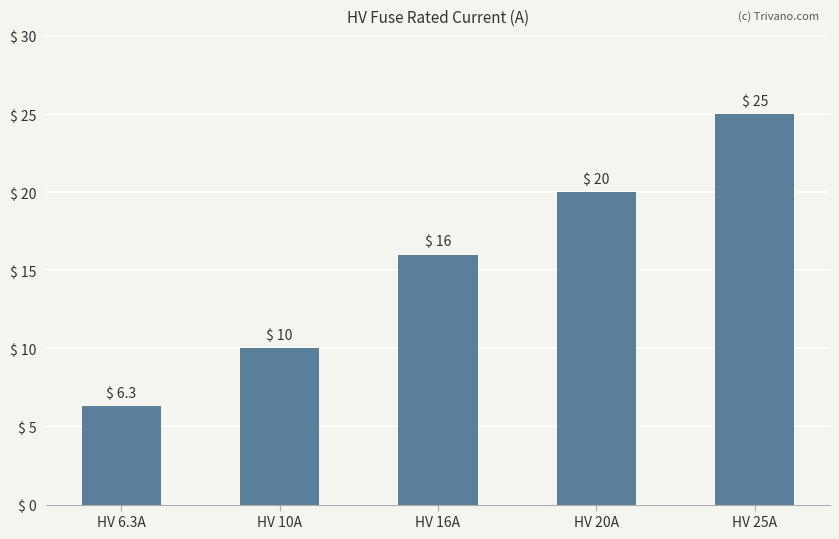

How many distinct data groups are displayed?

1